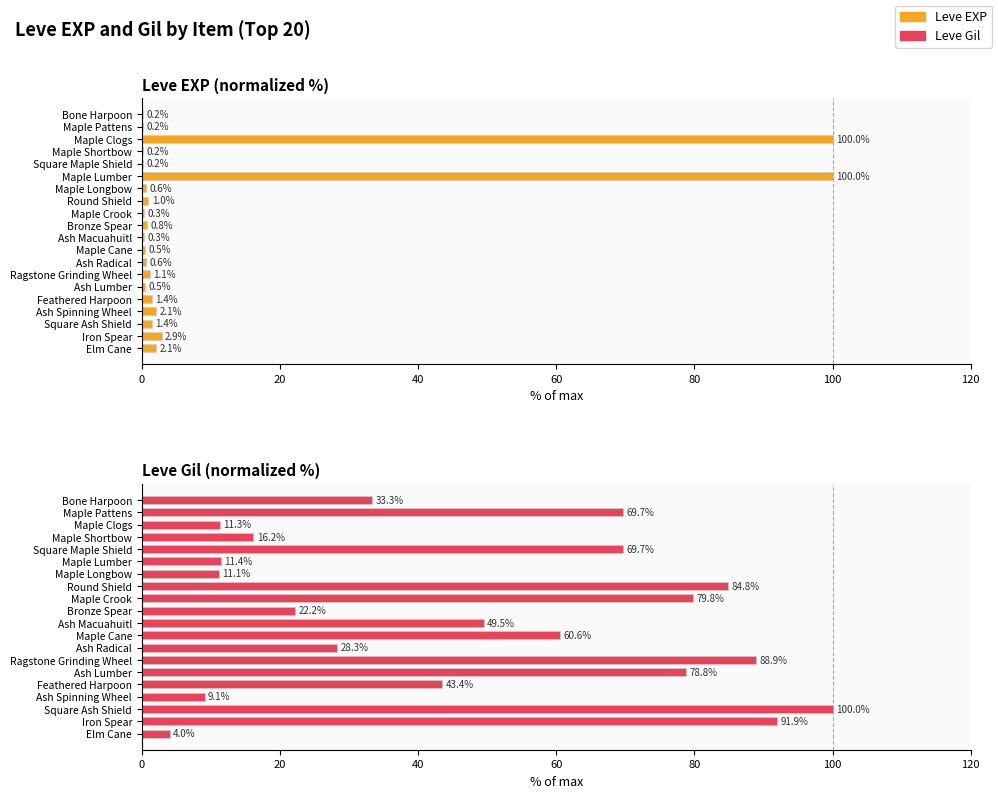

Reading right to left, extract all data points from this chart.

Leve EXP: 2.1	2.9	1.4	2.1	1.4	0.5	1.1	0.6	0.5	0.3	0.8	0.3	1.0	0.6	100.0	0.2	0.2	100.0	0.2	0.2
Leve Gil: 4.0	91.9	100.0	9.1	43.4	78.8	88.9	28.3	60.6	49.5	22.2	79.8	84.8	11.1	11.4	69.7	16.2	11.3	69.7	33.3